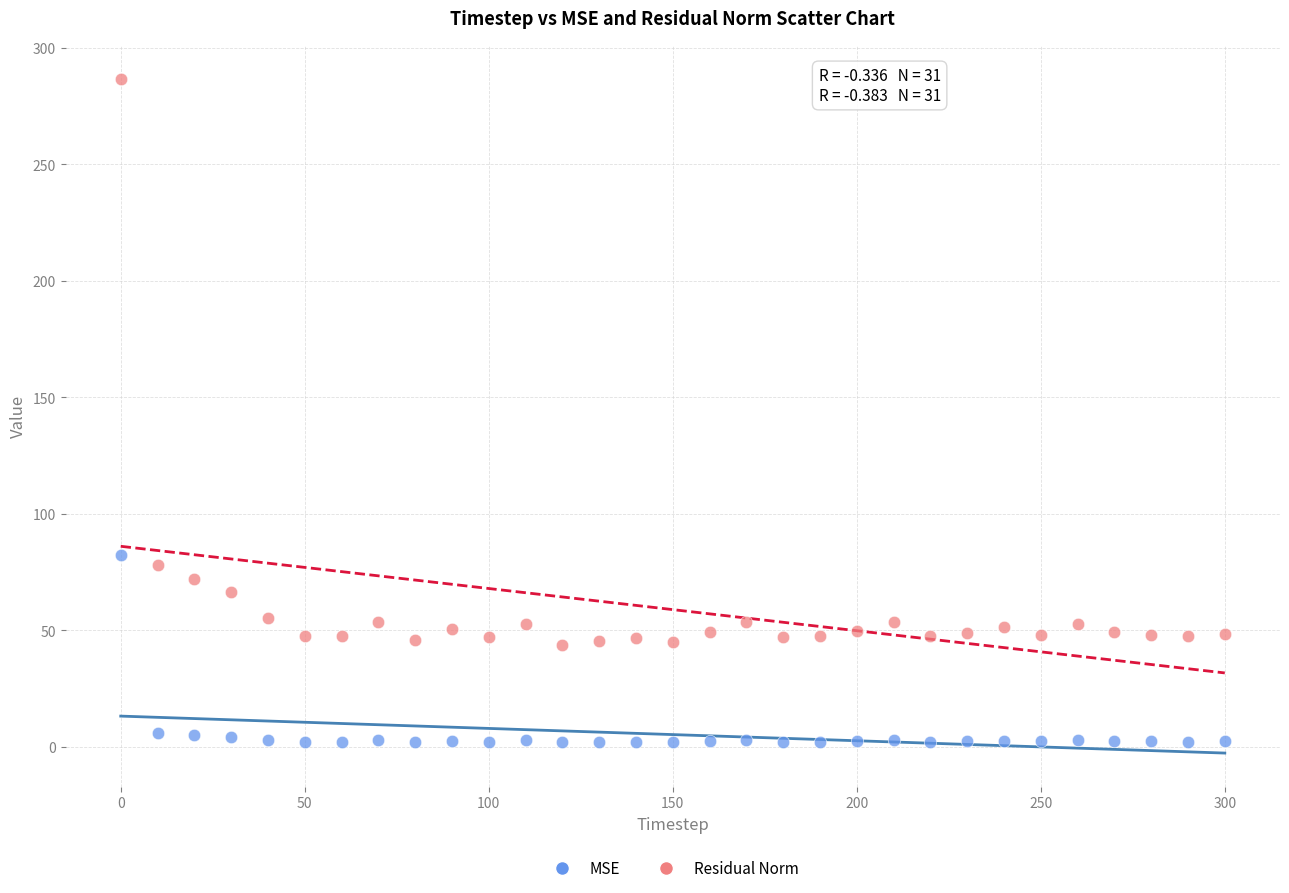

Which series reaches the minimum Y coordinate?

MSE